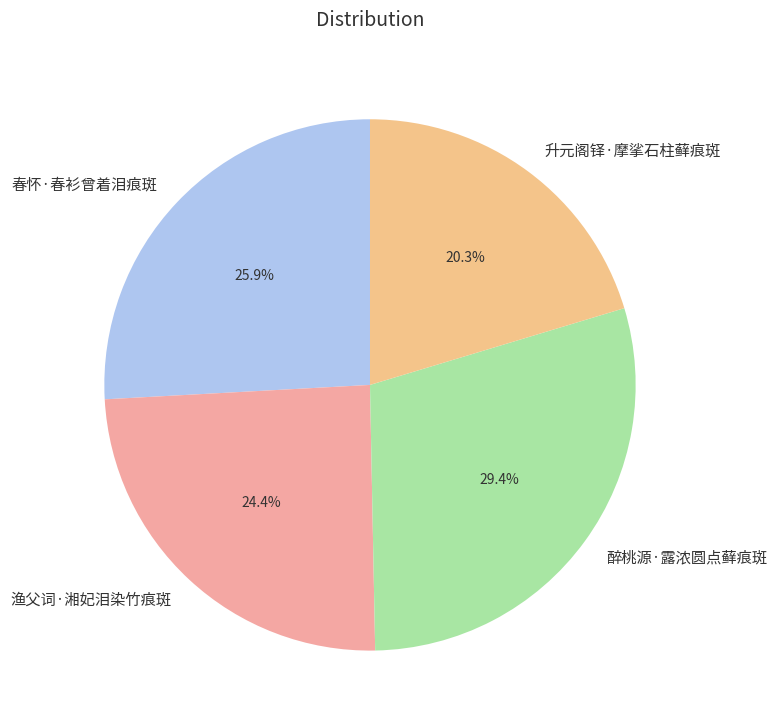

Approximately how many times larger is the value at 春怀·春衫曾着泪痕斑 compared to 渔父词·湘妃泪染竹痕斑?

1.1